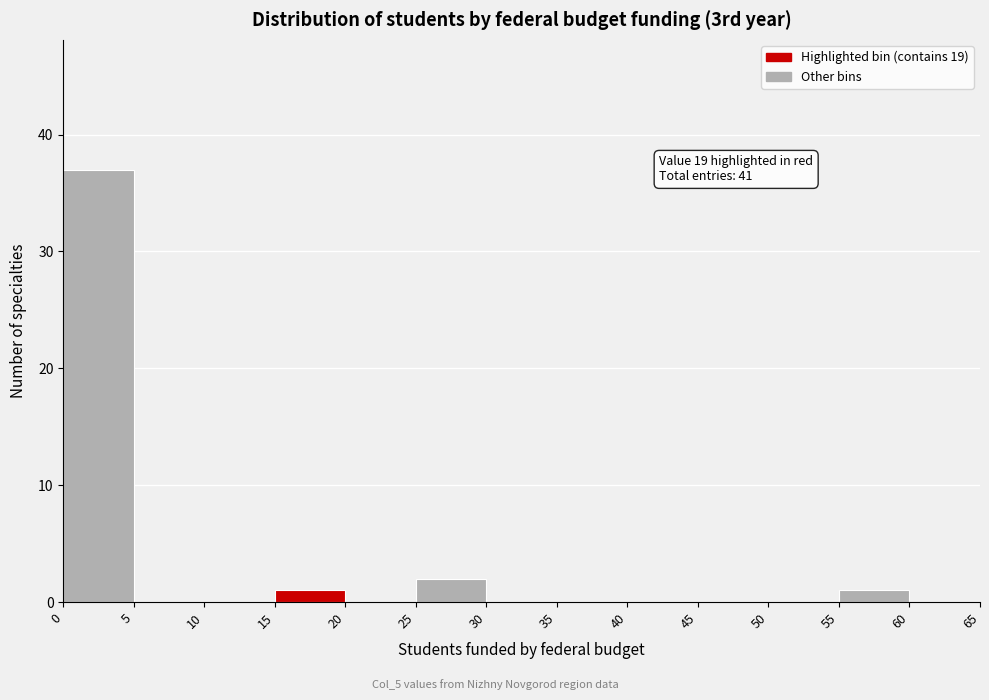

Which range on the x-axis has the tallest bar?

0 to 5